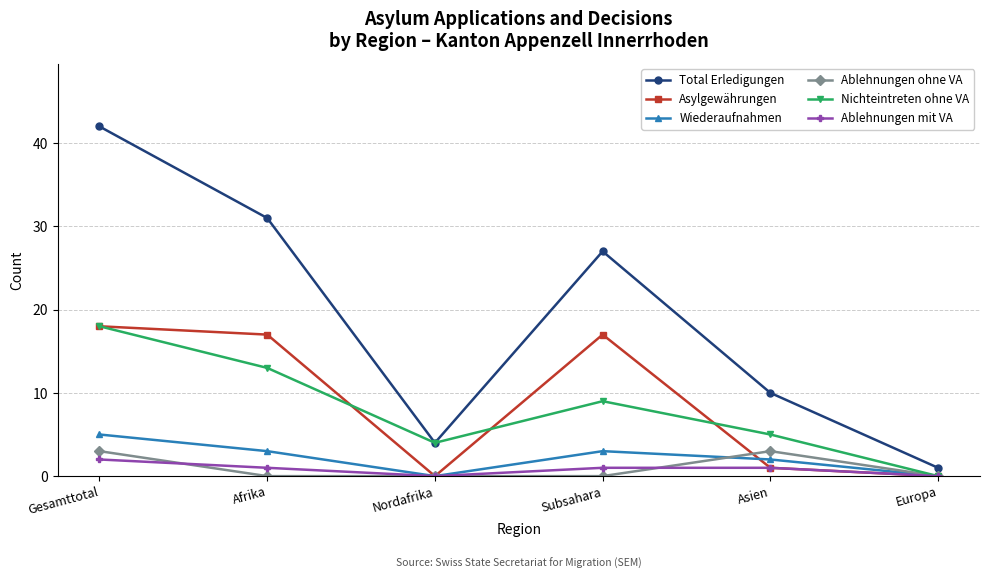

Is the value of Total Erledigungen at Subsahara greater than the value of Nichteintreten ohne VA at Nordafrika?

Yes